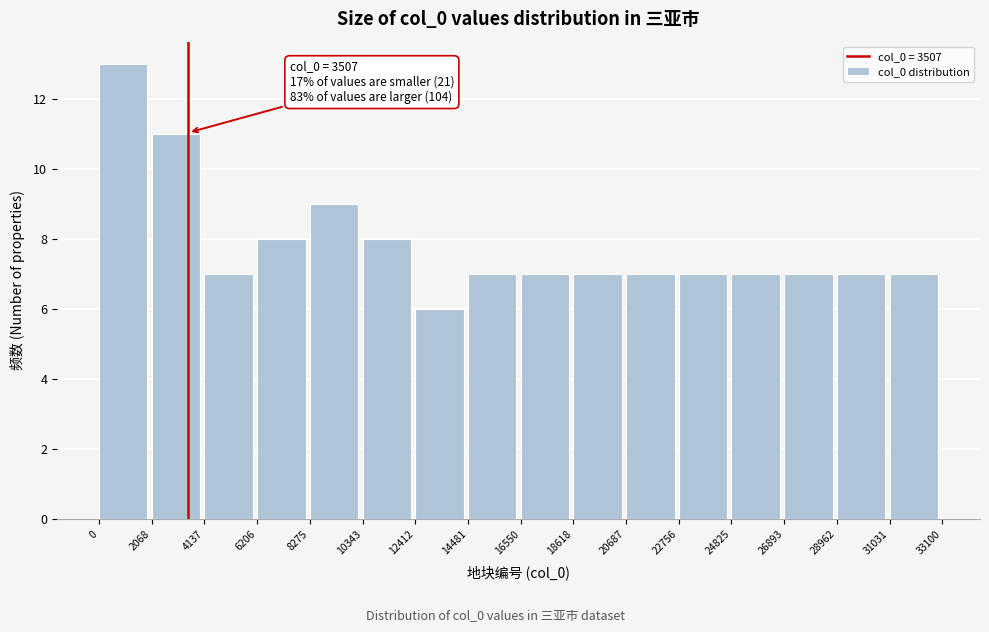

Over which range of the x-axis is the bar tallest?

0 to 2068